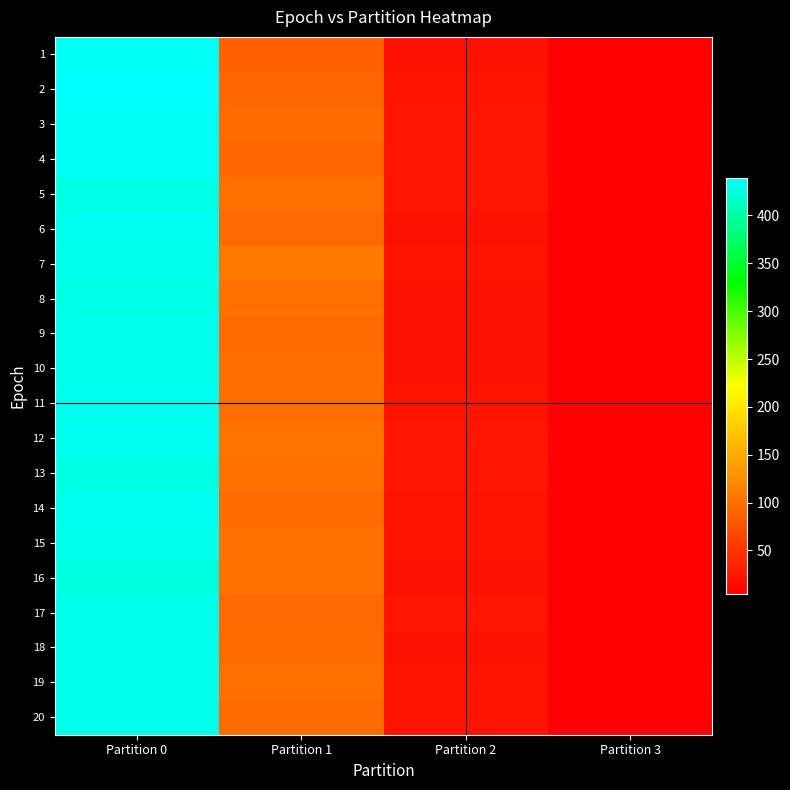

Which category has the highest value across all series?

Partition 0